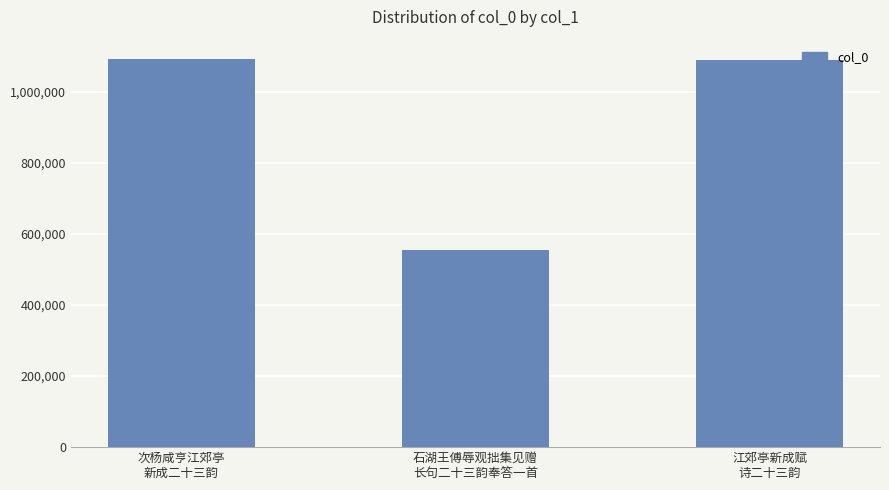

The chart shows a value of 1090745 at 江郊亭新成赋
诗二十三韵. True or false?

True